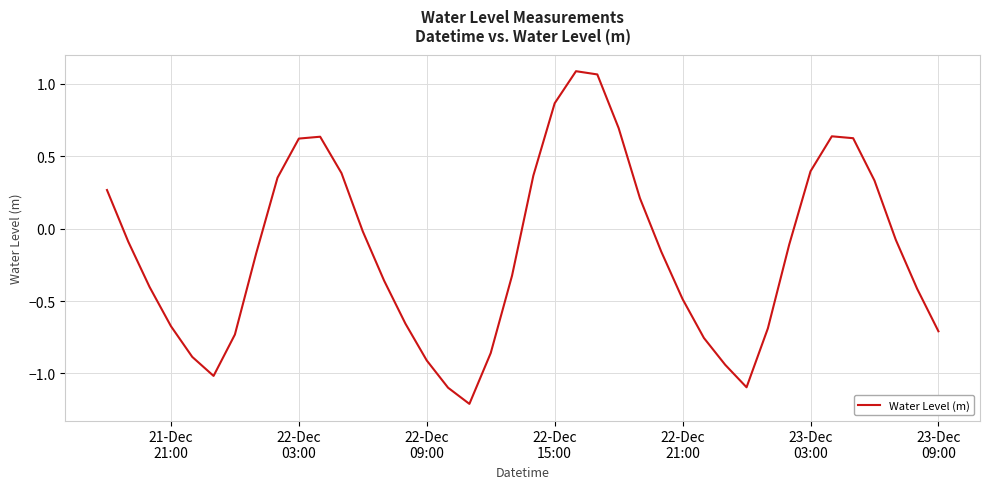

Reading left to right, extract all data points from this chart.

0.3	-0.1	-0.4	-0.7	-0.9	-1.0	-0.7	-0.2	0.4	0.6	0.6	0.4	-0.0	-0.4	-0.7	-0.9	-1.1	-1.2	-0.9	-0.3	0.4	0.9	1.1	1.1	0.7	0.2	-0.2	-0.5	-0.8	-0.9	-1.1	-0.7	-0.1	0.4	0.6	0.6	0.3	-0.1	-0.4	-0.7